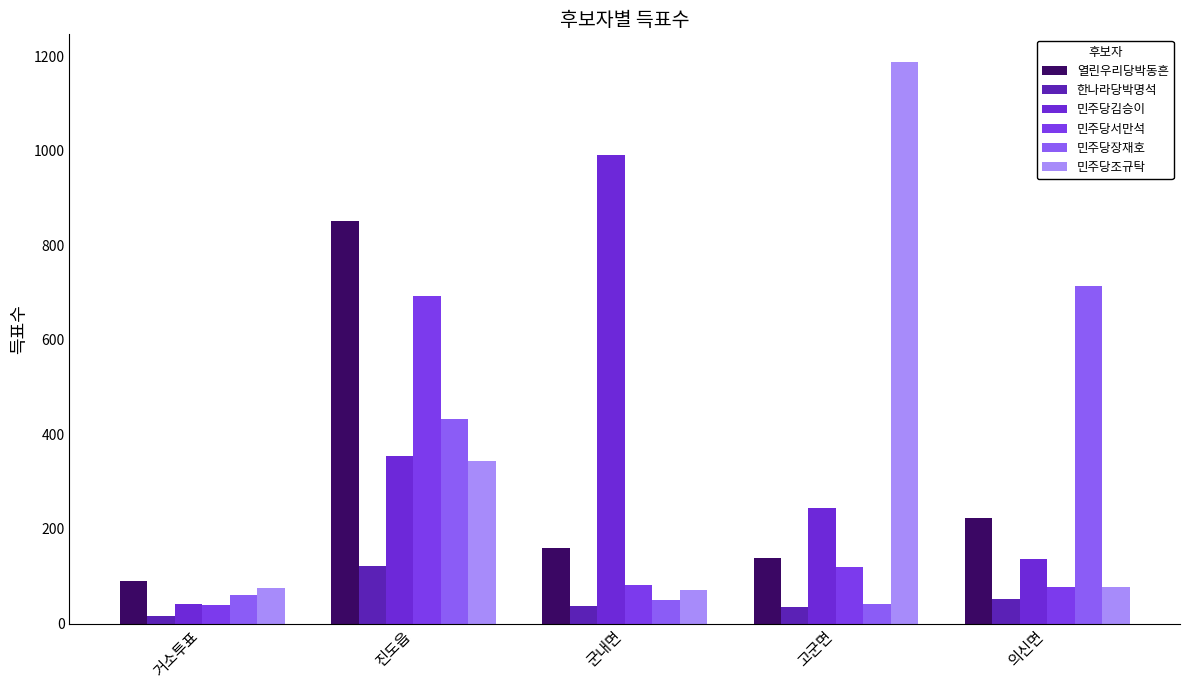

What is the sum of the 열린우리당박동흔 values at 거소투표 and 의신면?

313